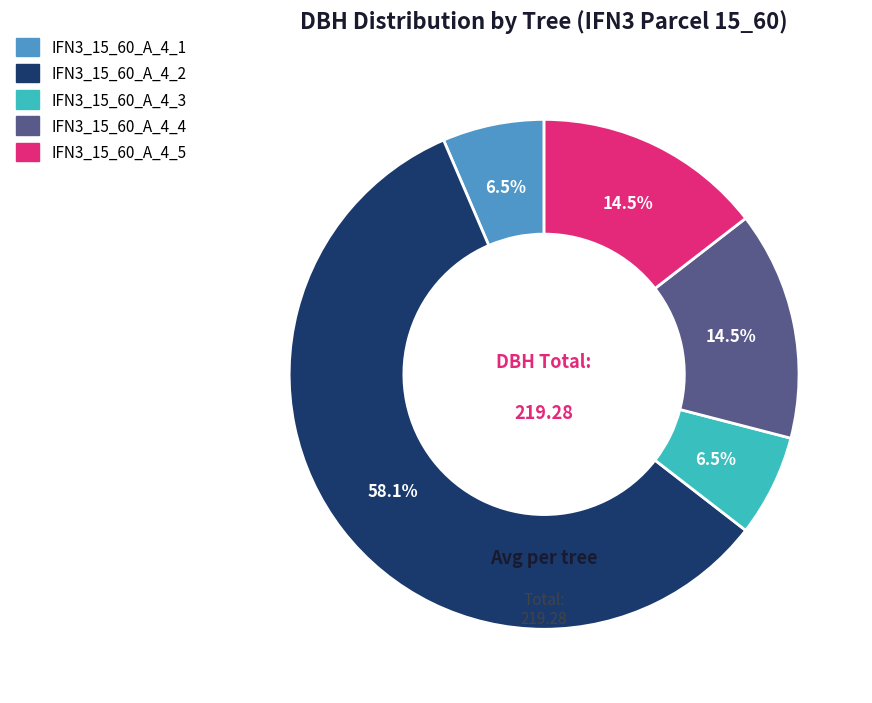

Which category accounts for the majority?

IFN3_15_60_A_4_2